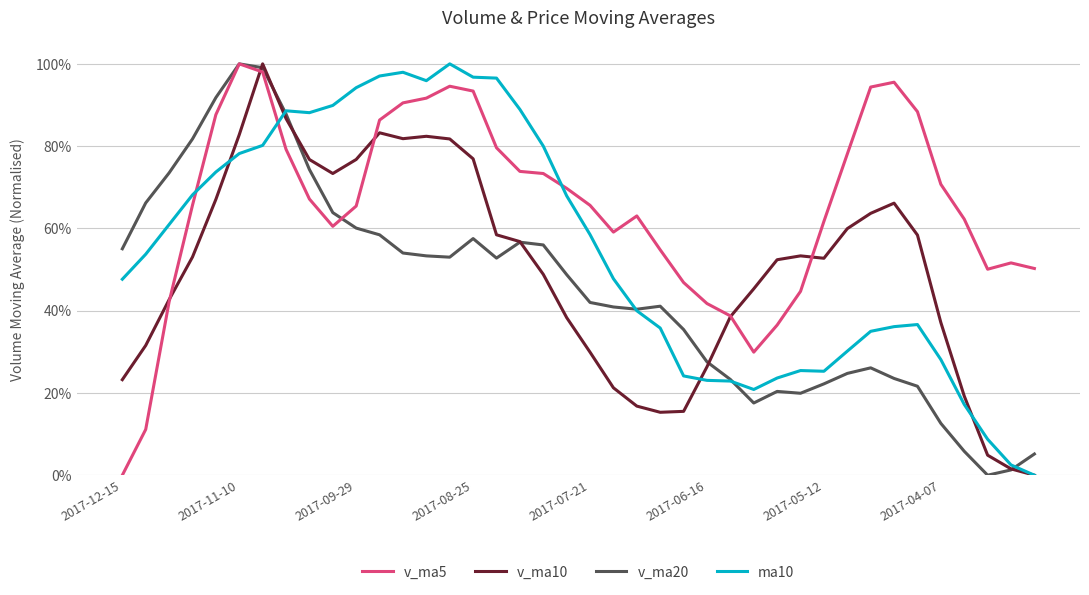

List the series in order of their overall mean, highest first.

v_ma5, ma10, v_ma10, v_ma20